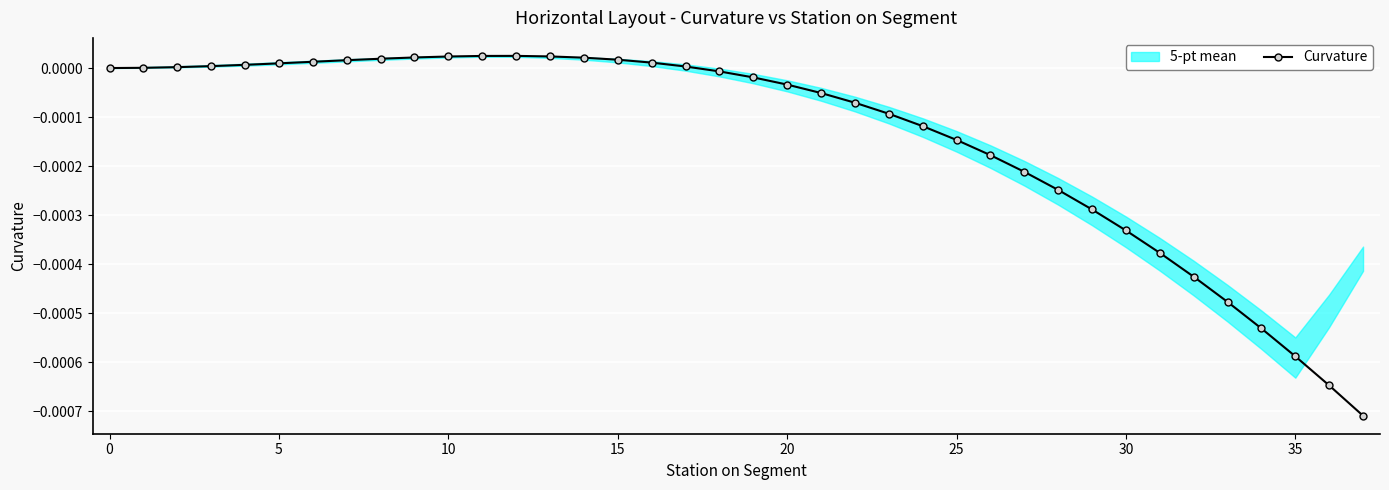

Where is the first local maximum?

12